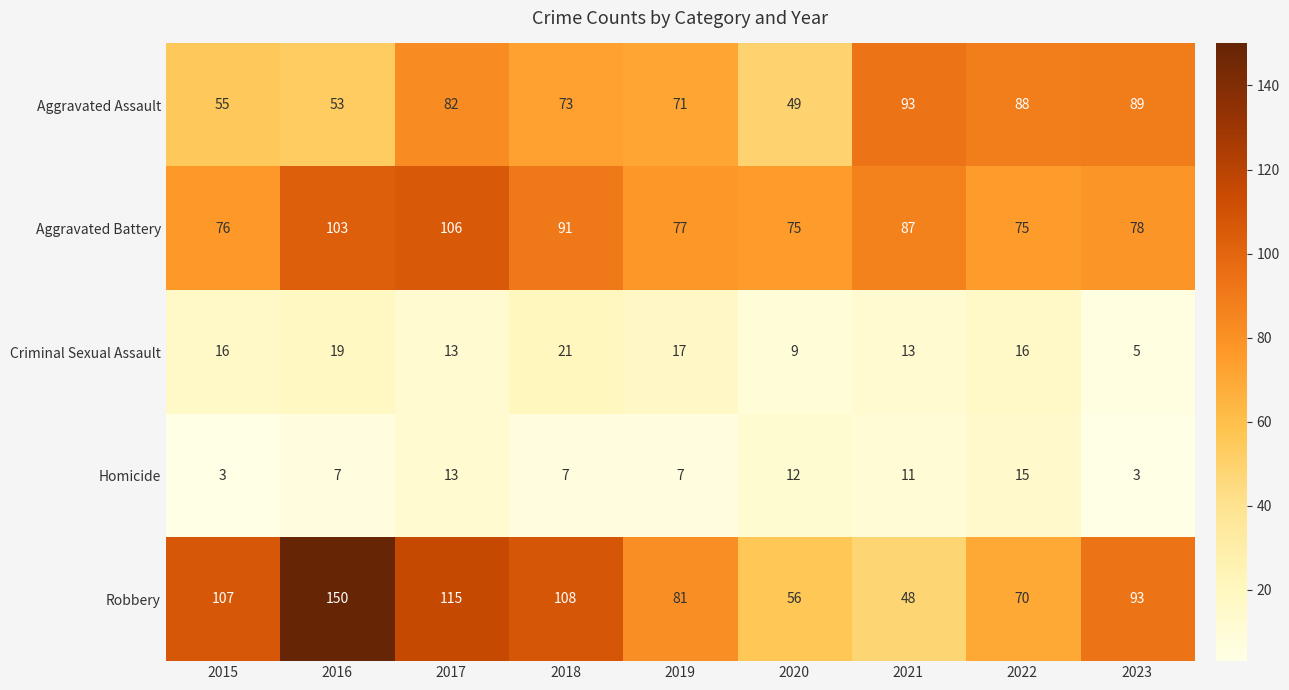

What is the difference between the highest and lowest values at 2023?

90